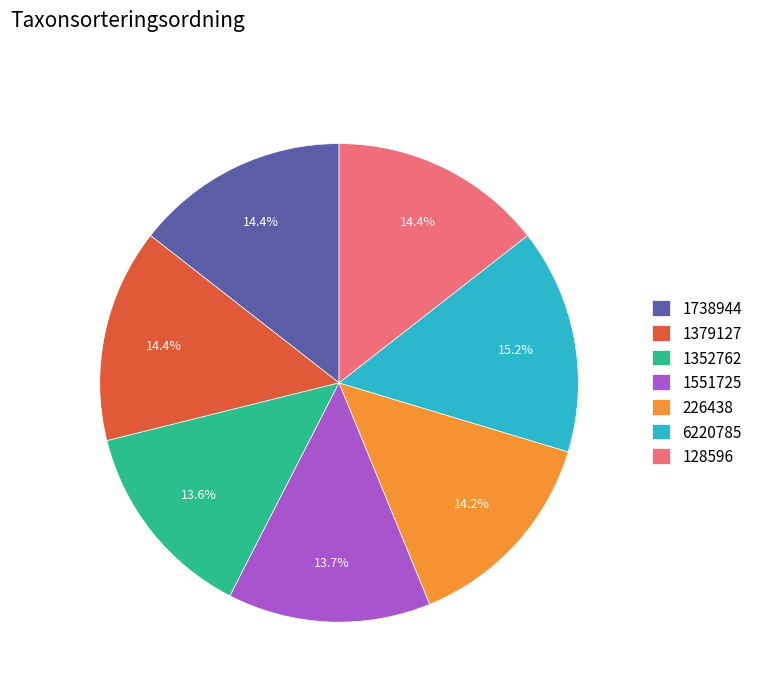

Combined, do 1738944 and 1551725 account for over 50%?

No